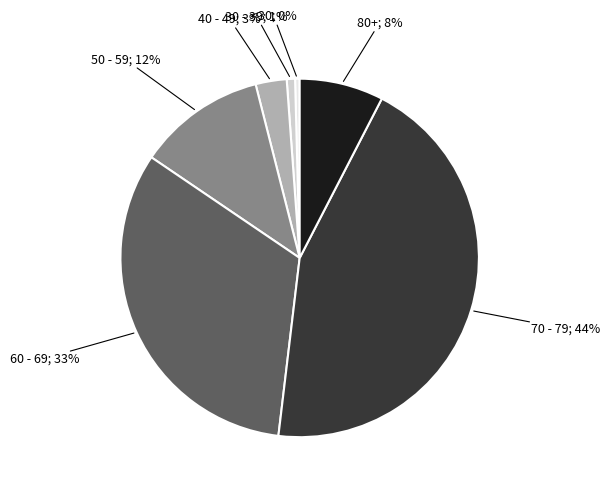

To the nearest percent, what is the difference between the largest and smallest slice percentages?

44%